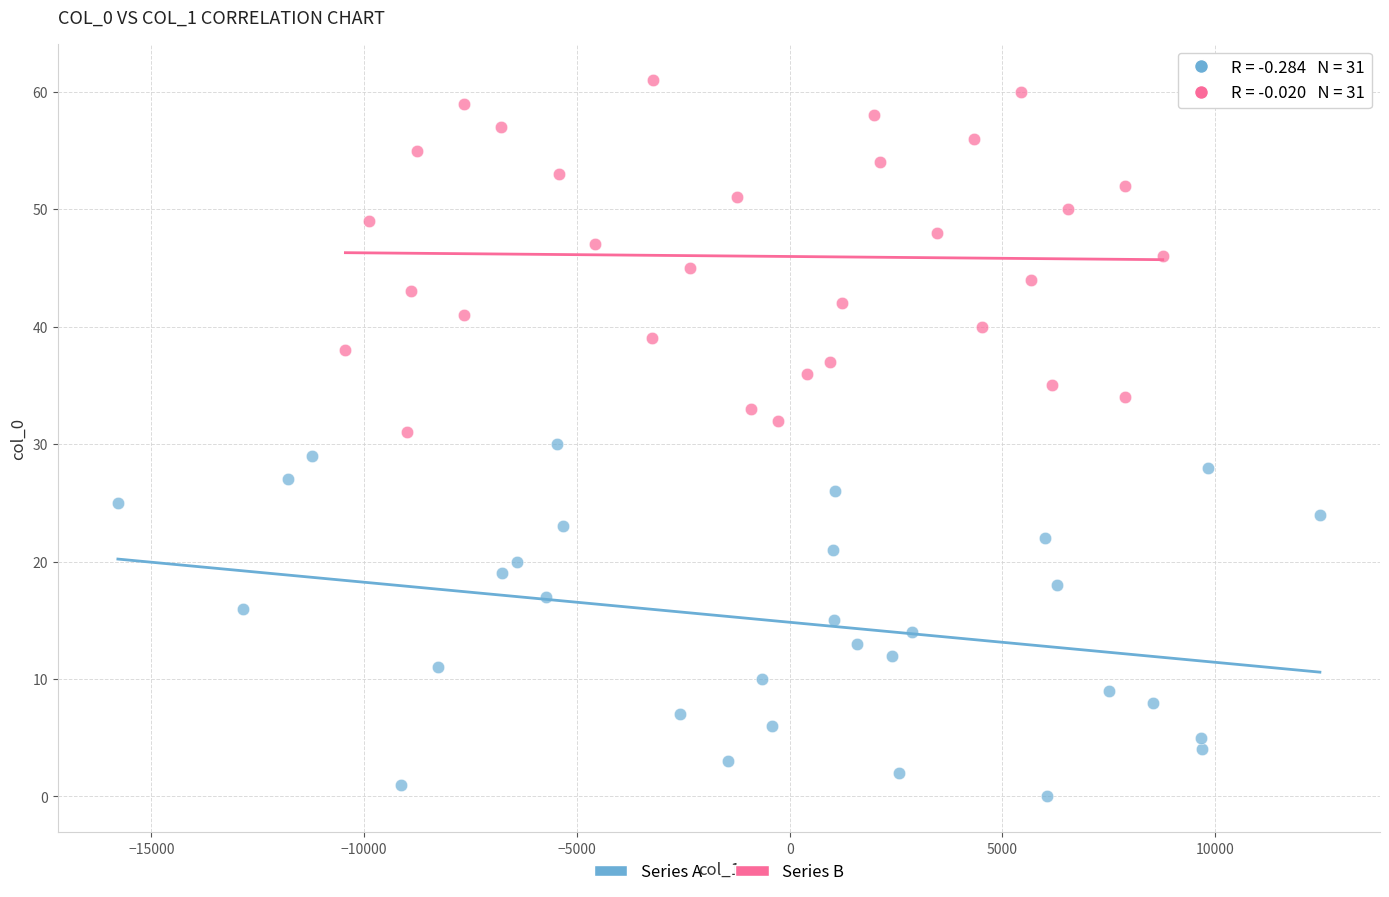

Which series reaches the minimum Y coordinate?

Series A